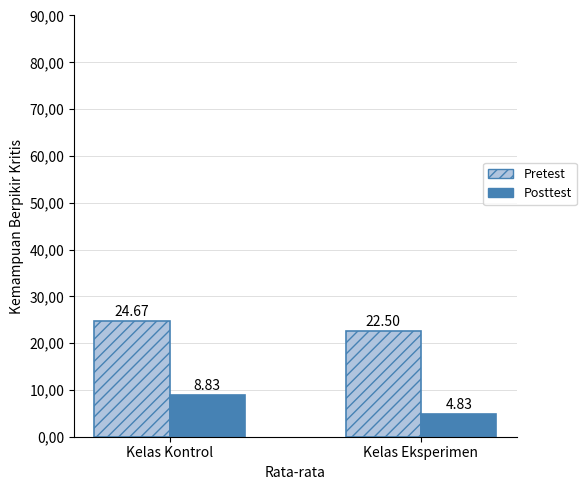

Which category has the highest value in the Pretest series?

Kelas Kontrol